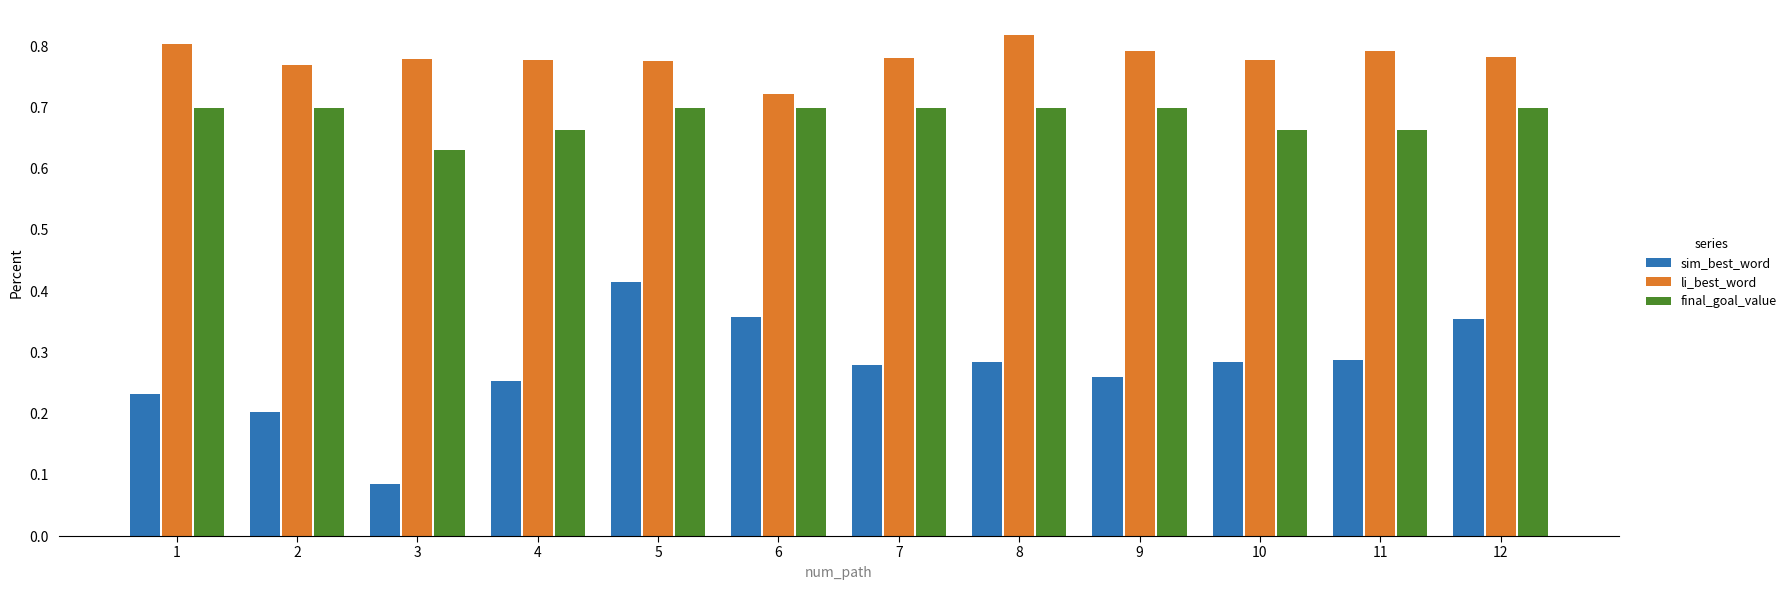

Is it true that sim_best_word equals 0.2 at 2?

True